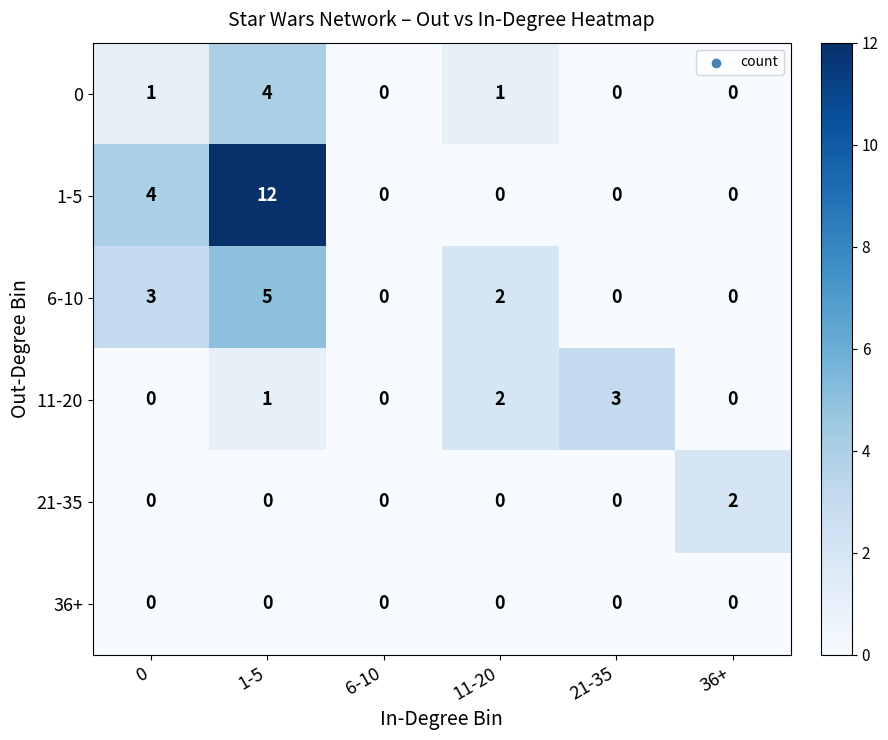

At which category is the sum across all series the highest?

1-5